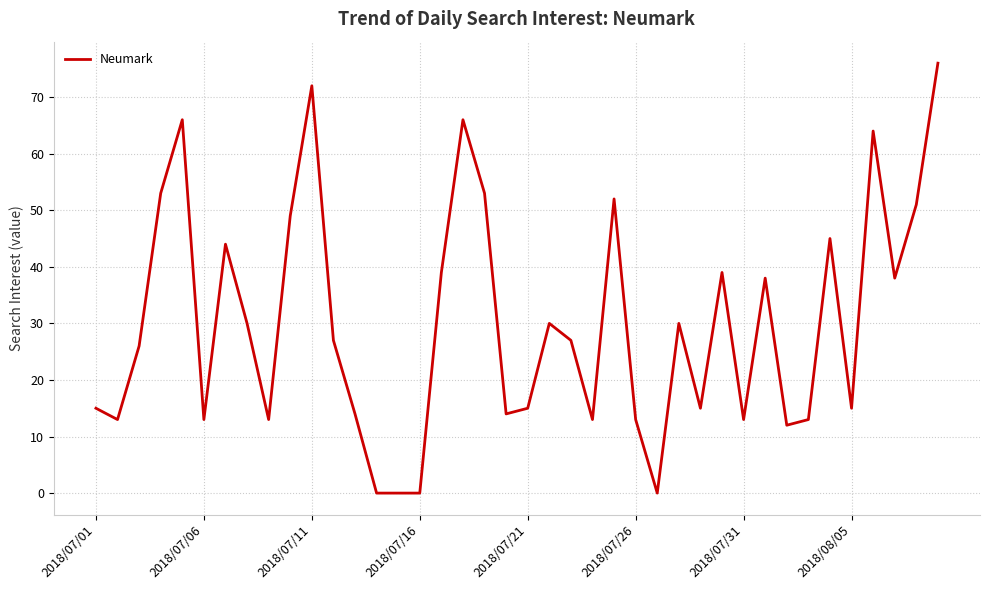

What is the difference between the maximum and minimum values?

76